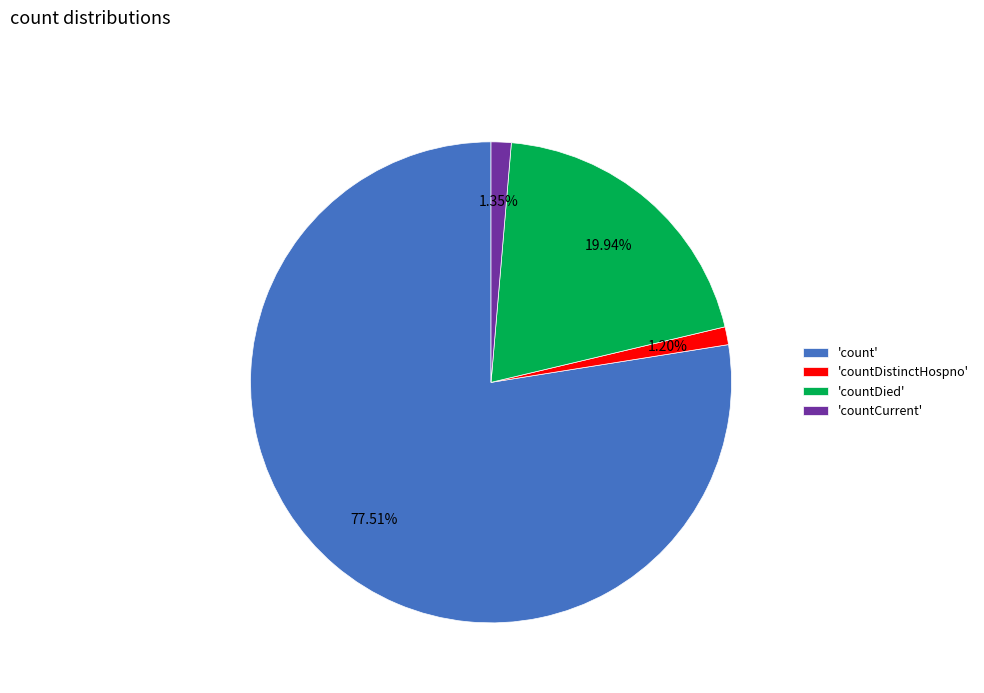

Is the sum of 'countDied' and 'count' greater than half?

Yes